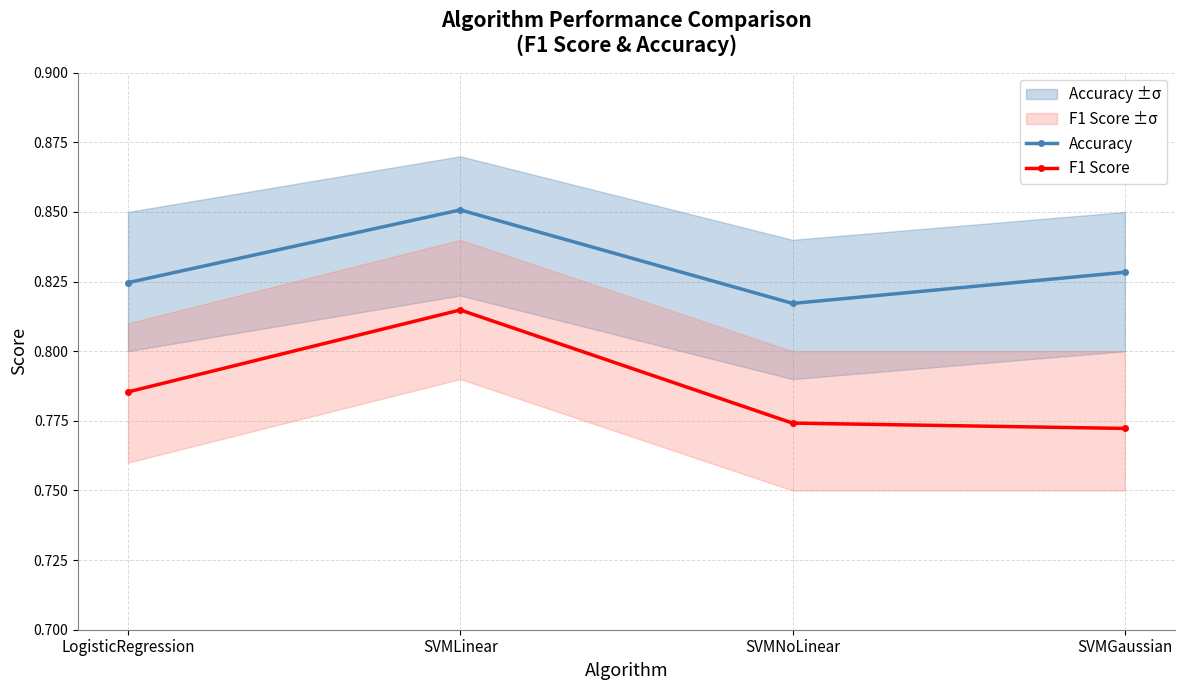

What is the total value across all series at LogisticRegression?

1.6